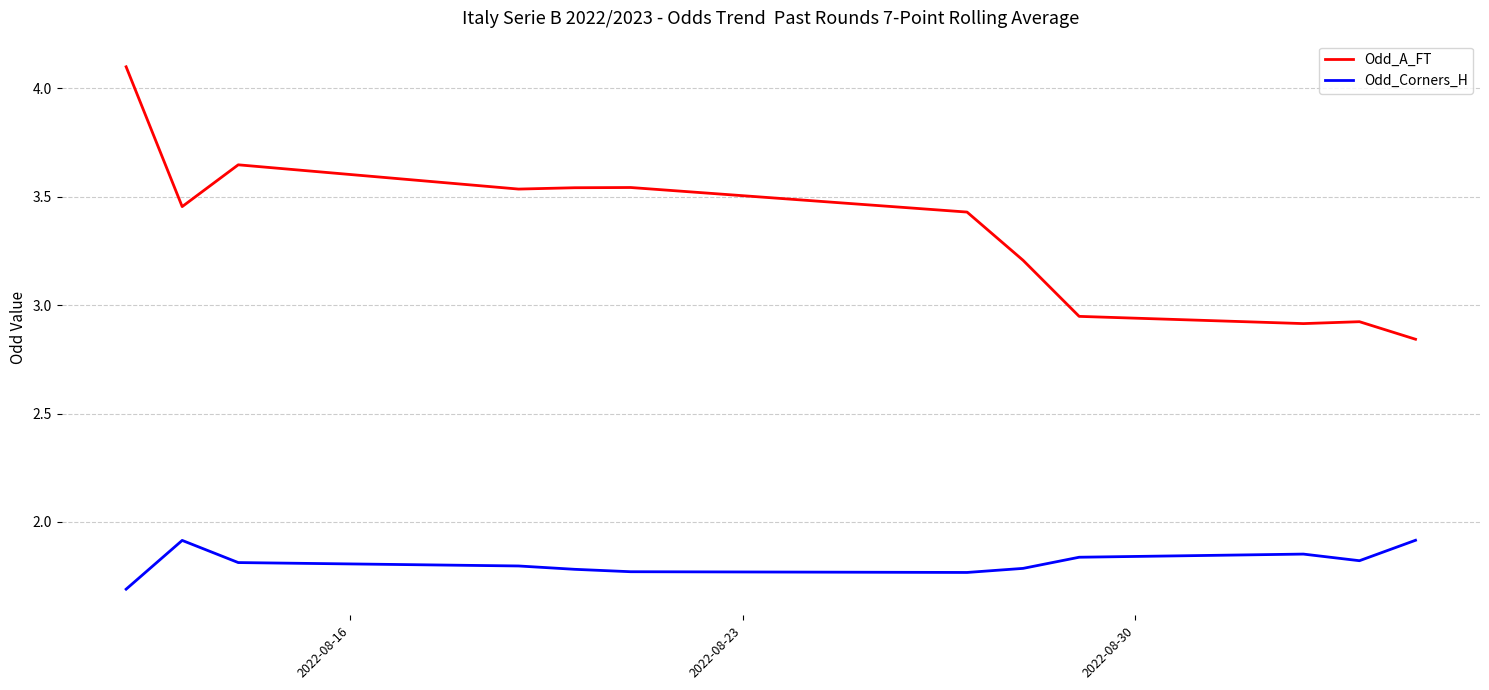

Rank the series by their maximum value, from highest to lowest.

Odd_A_FT, Odd_Corners_H